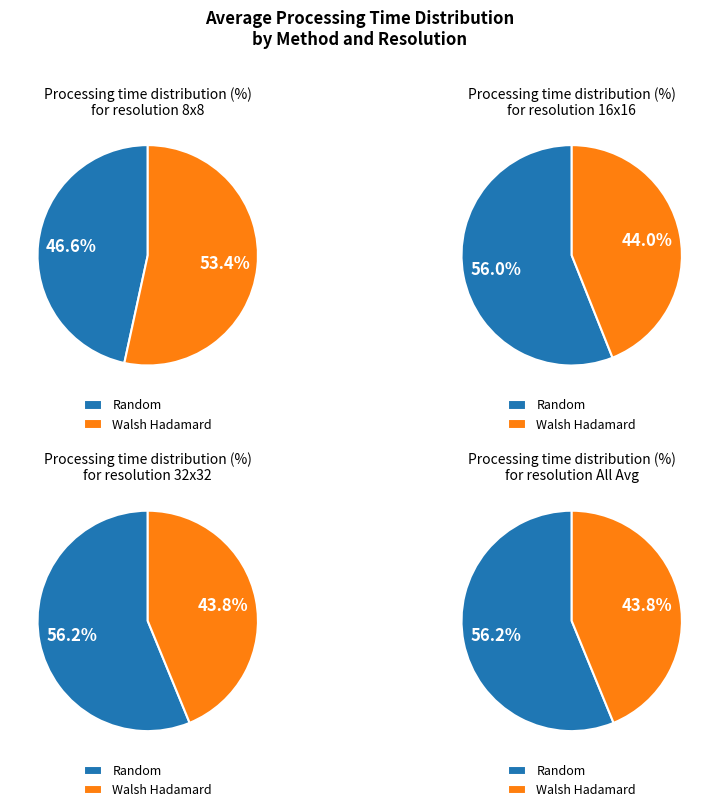

The 16x16 slice represents 11% of the pie. True or false?

False